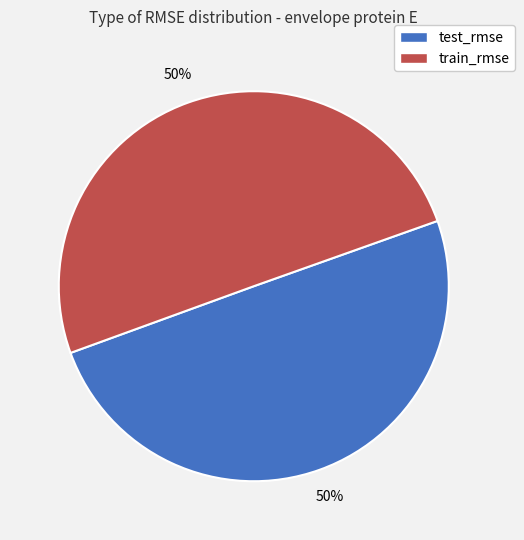

True or false: train_rmse accounts for 57% of the total.

False